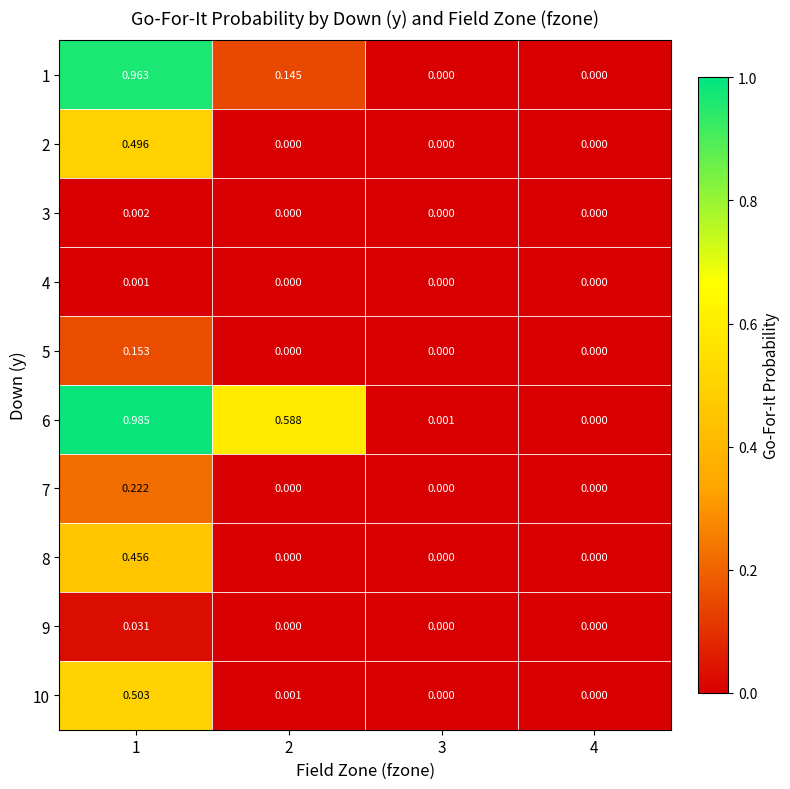

Is the value of 9 at 1 greater than the value of 3 at 1?

Yes